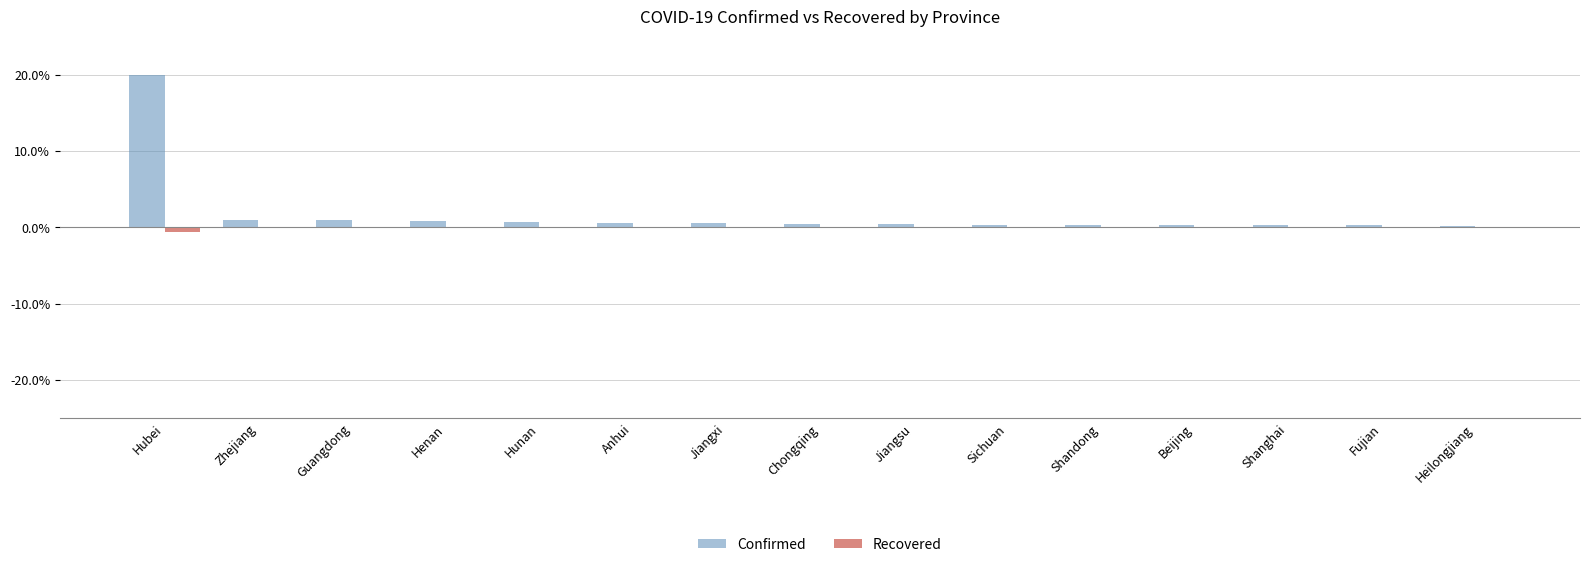

The Recovered series shows -0.0 at Beijing. True or false?

True